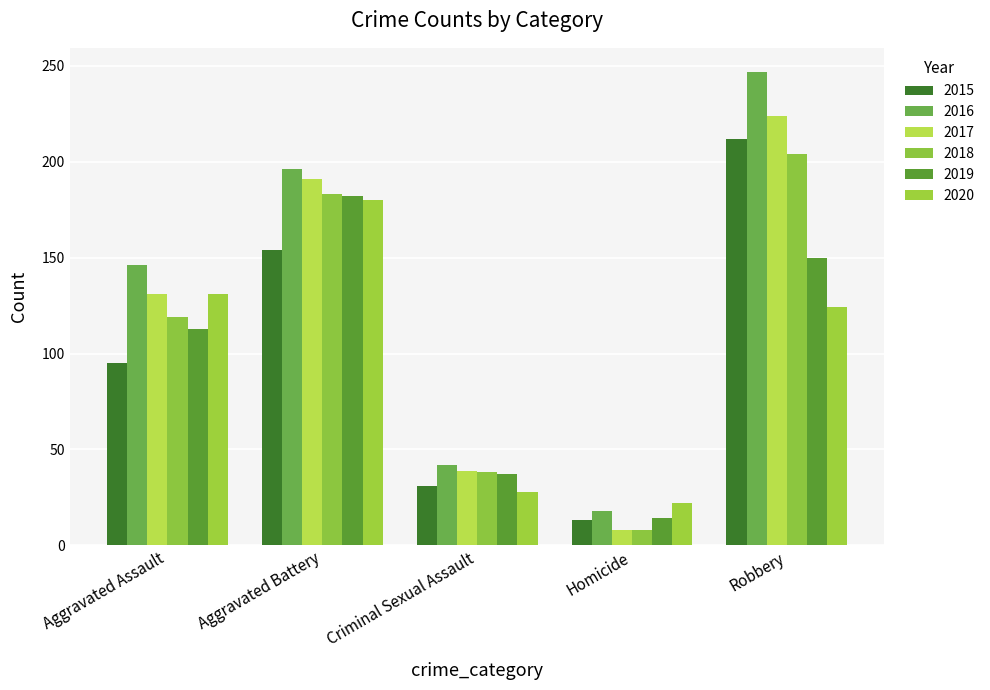

Reading left to right, transcribe all the data shown in this chart.

2015: 95	154	31	13	212
2016: 146	196	42	18	247
2017: 131	191	39	8	224
2018: 119	183	38	8	204
2019: 113	182	37	14	150
2020: 131	180	28	22	124